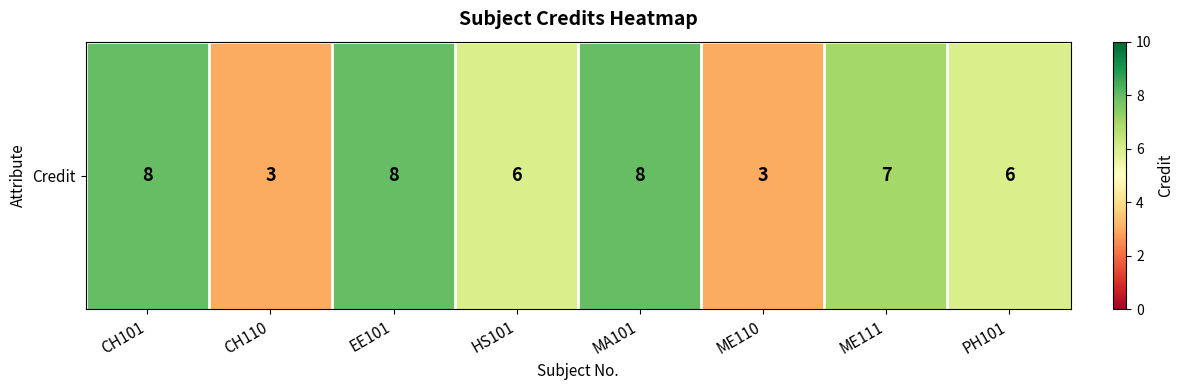

List the labels in order of value, smallest first.

CH110, ME110, HS101, PH101, ME111, CH101, EE101, MA101